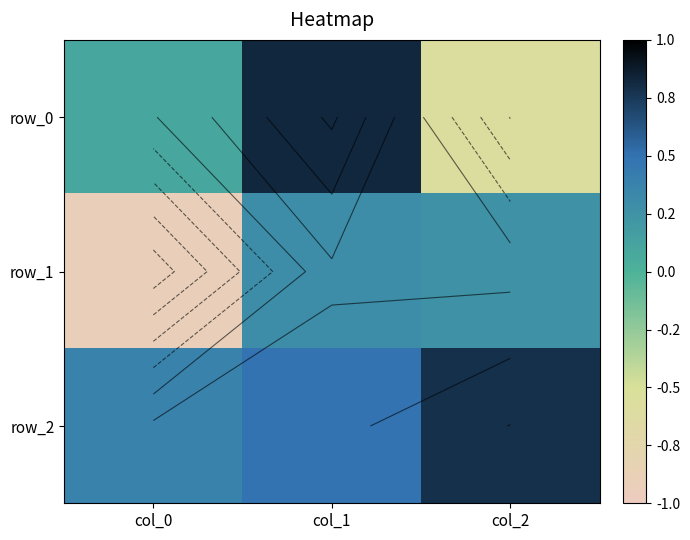

Reading right to left, list all the values displayed in this chart.

row_0: col_2=-0.6	col_1=0.8	col_0=0.1
row_1: col_2=0.3	col_1=0.3	col_0=-0.9
row_2: col_2=0.8	col_1=0.5	col_0=0.4